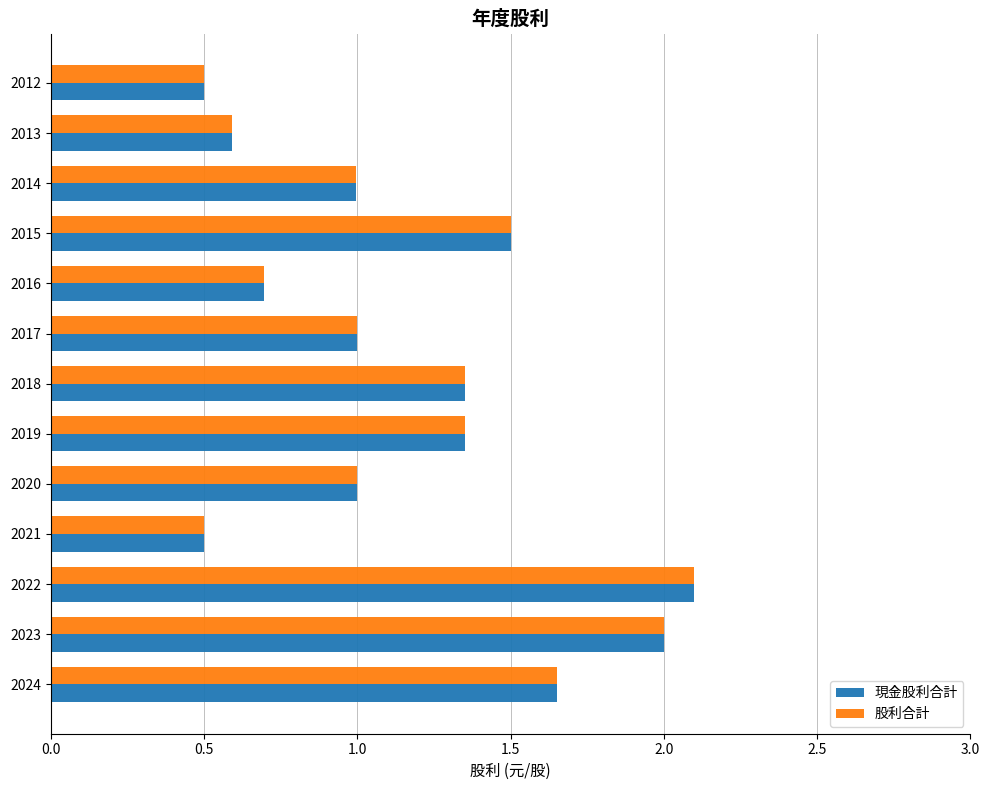

What is the total value across all series at 2018?

2.7